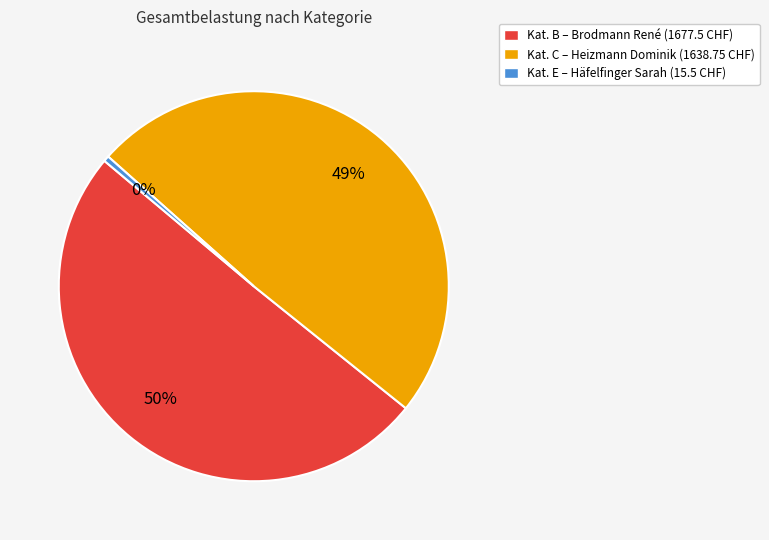

Does any single category account for the majority?

Yes